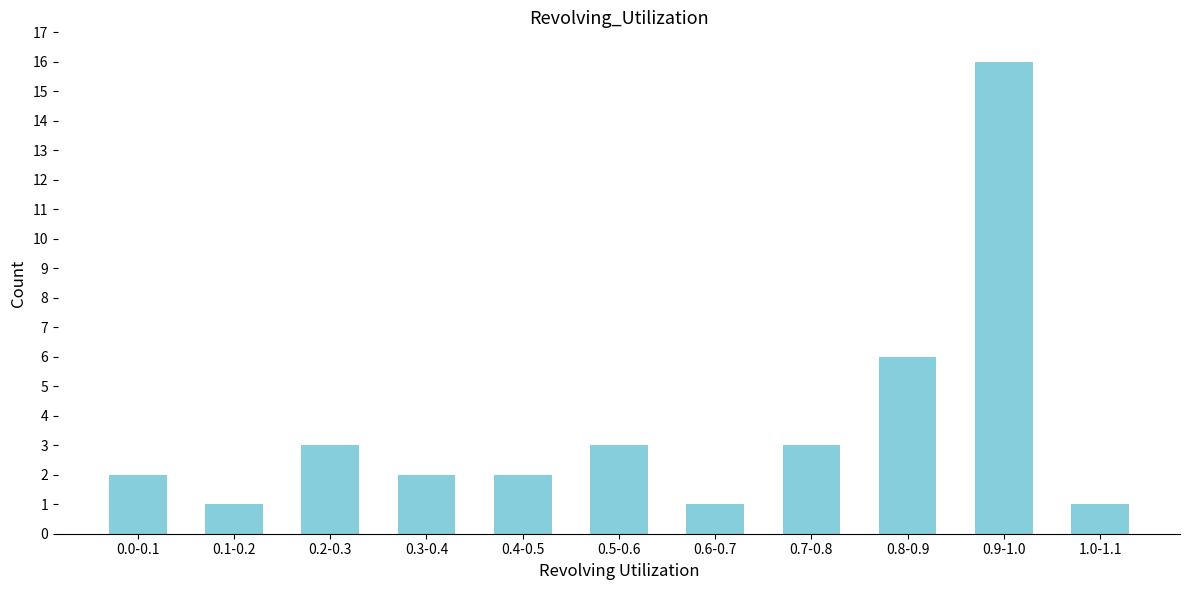

Reading left to right, extract all data points from this chart.

0.0-0.1=2	0.1-0.2=1	0.2-0.3=3	0.3-0.4=2	0.4-0.5=2	0.5-0.6=3	0.6-0.7=1	0.7-0.8=3	0.8-0.9=6	0.9-1.0=16	1.0-1.1=1